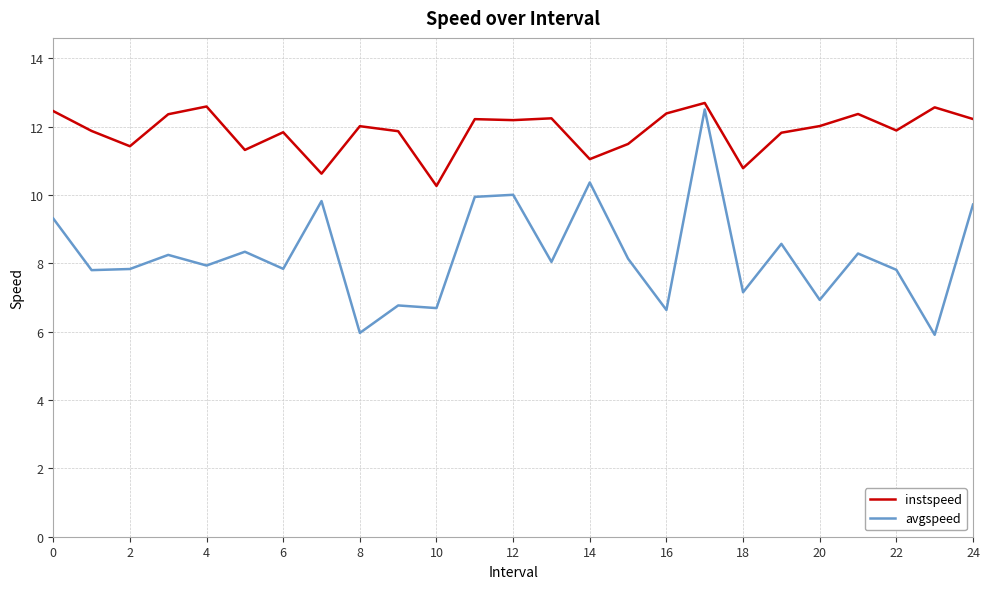

At how many categories does at least one series exceed 7?

25